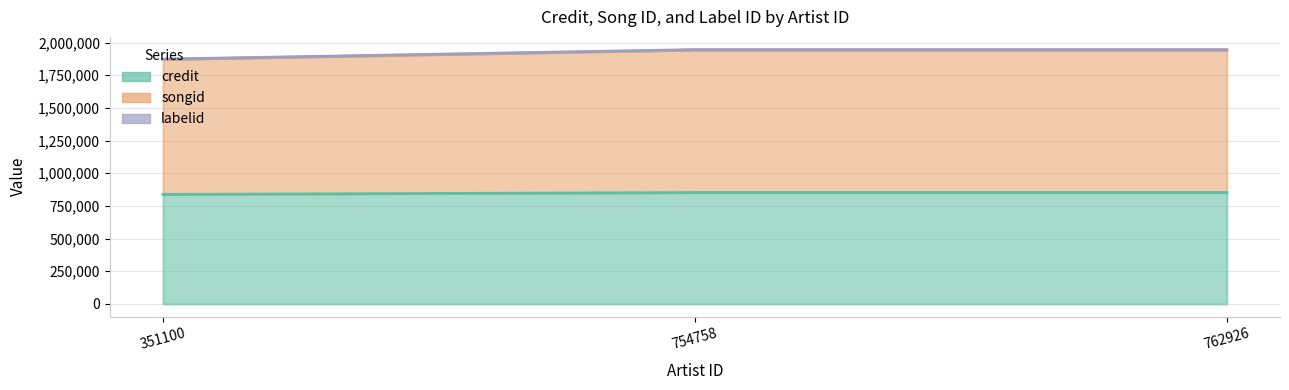

Which series has the widest spread of values?

songid